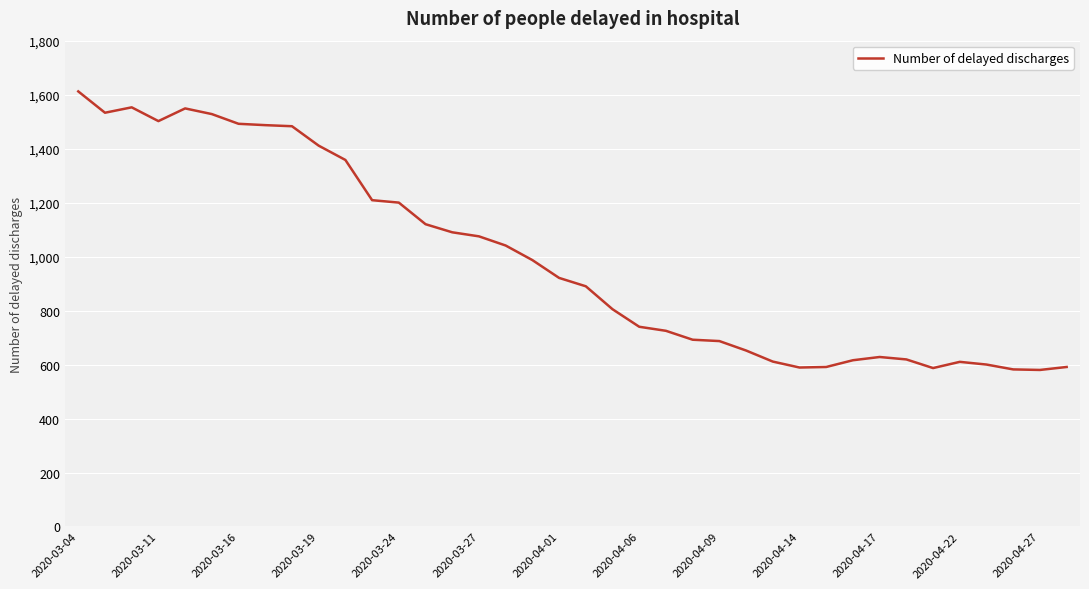

True or false: there are more than 0 points higher than both neighbors.

True